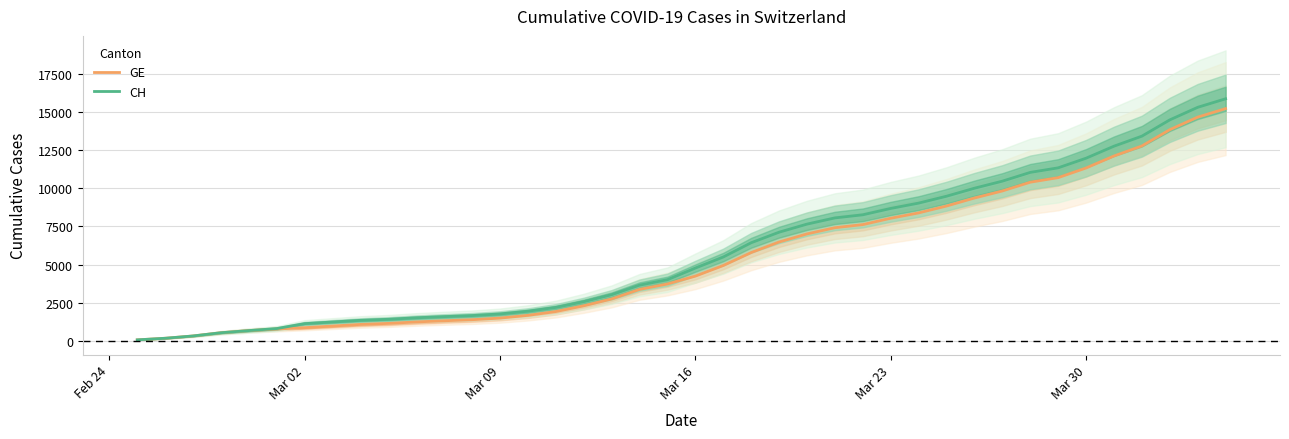

Reading left to right, transcribe all the data shown in this chart.

GE: 73	178	329	540	682	784	872	979	1085	1152	1248	1324	1393	1499	1678	1928	2306	2752	3377	3733	4248	4944	5792	6483	7012	7419	7623	8039	8388	8839	9363	9825	10399	10698	11329	12116	12773	13838	14661	15219
CH: 73	178	329	540	682	814	1137	1245	1353	1420	1519	1595	1664	1770	1949	2199	2577	3033	3658	4014	4775	5501	6434	7125	7654	8061	8265	8681	9030	9481	10005	10467	11041	11340	11971	12758	13415	14480	15303	15861